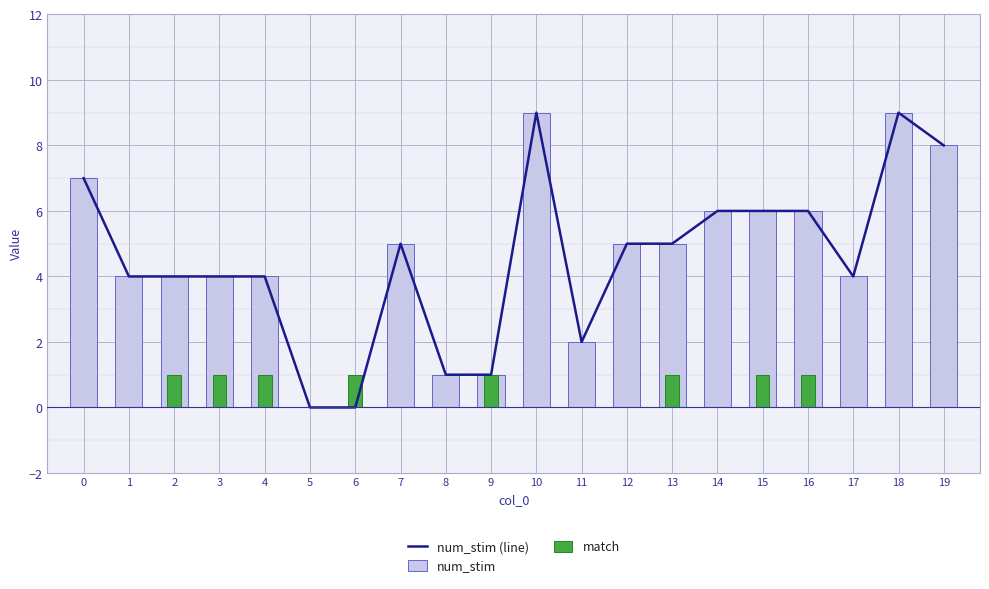

Does the chart contain stacked bars?

No